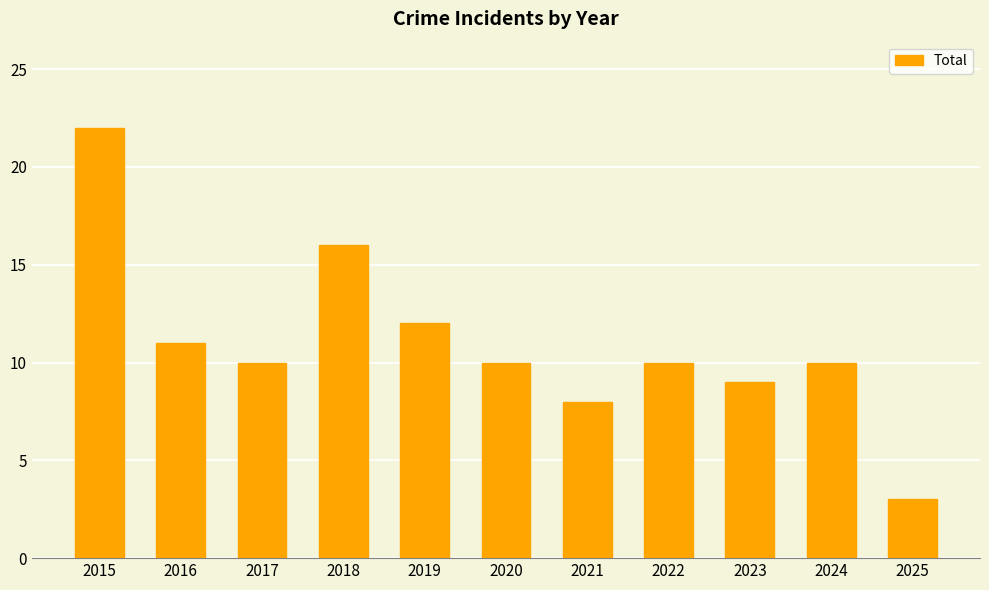

Reading left to right, extract all data points from this chart.

2015=22	2016=11	2017=10	2018=16	2019=12	2020=10	2021=8	2022=10	2023=9	2024=10	2025=3